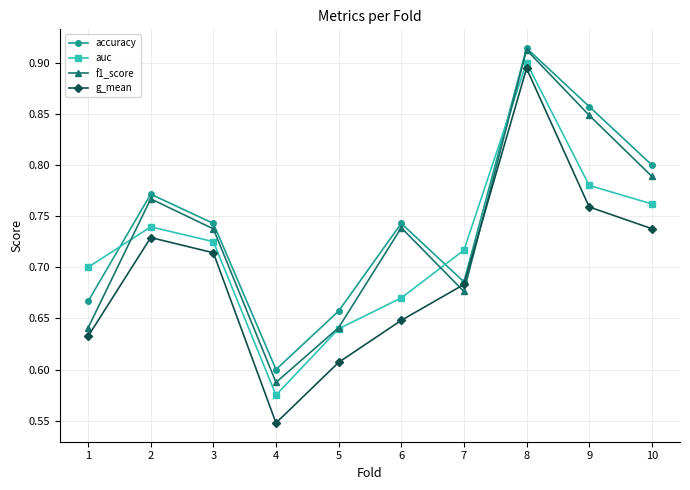

Where is the first local minimum for auc?

4